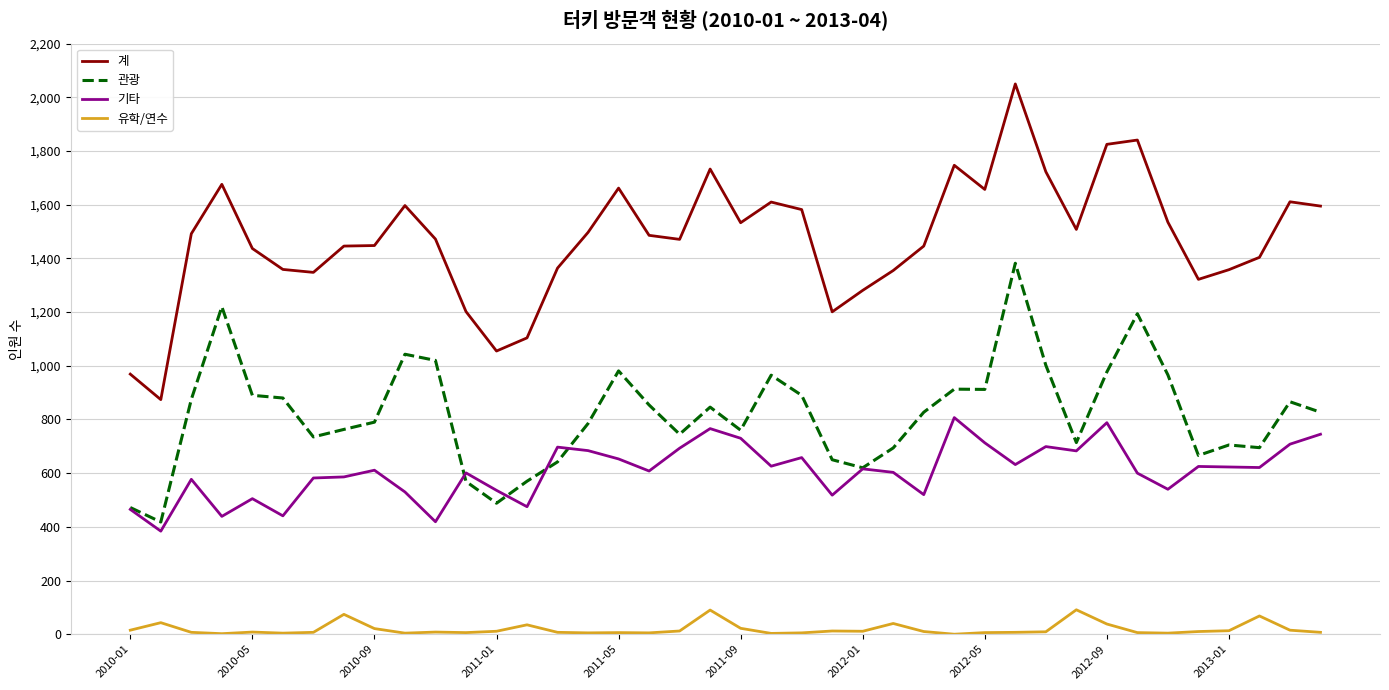

Which series has the largest range (max minus min)?

계